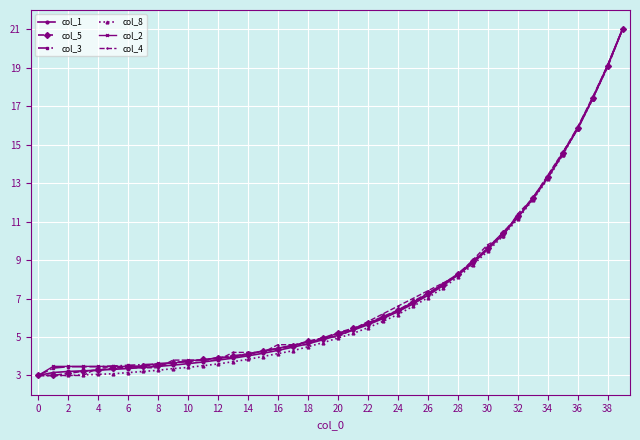

True or false: col_4 and col_1 cross at least once.

True